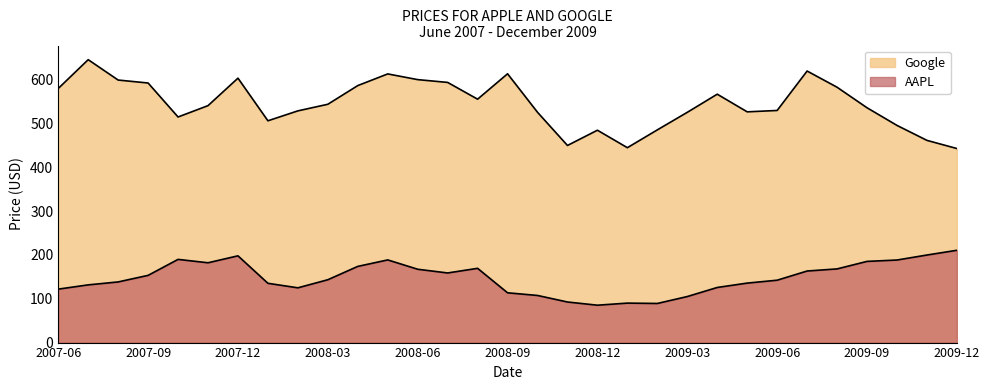

What are all the series names shown in the legend?

AAPL, Google